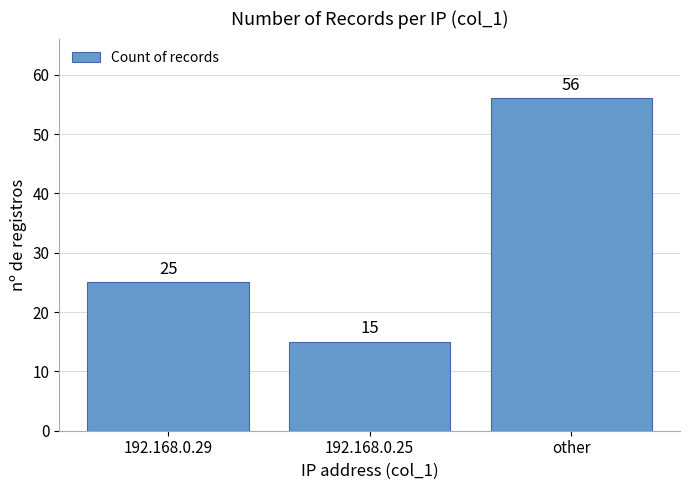

Reading left to right, transcribe all the data shown in this chart.

25	15	56